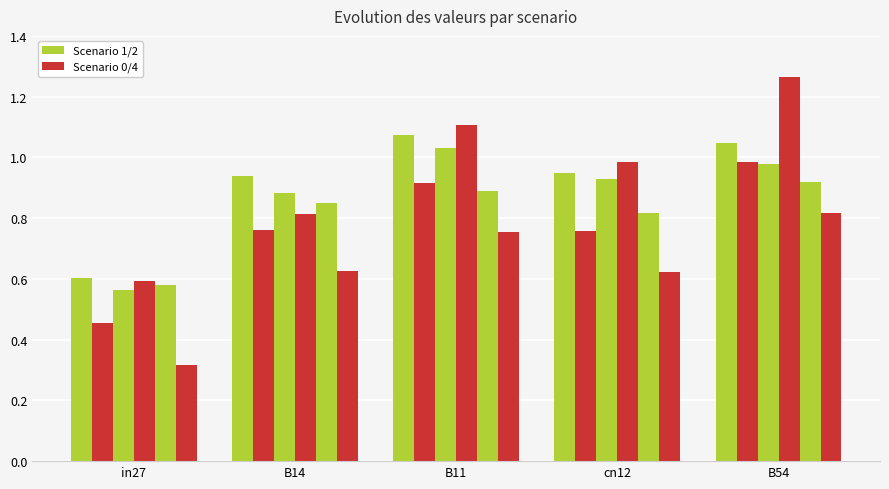

At which category is the sum across all series the highest?

B54